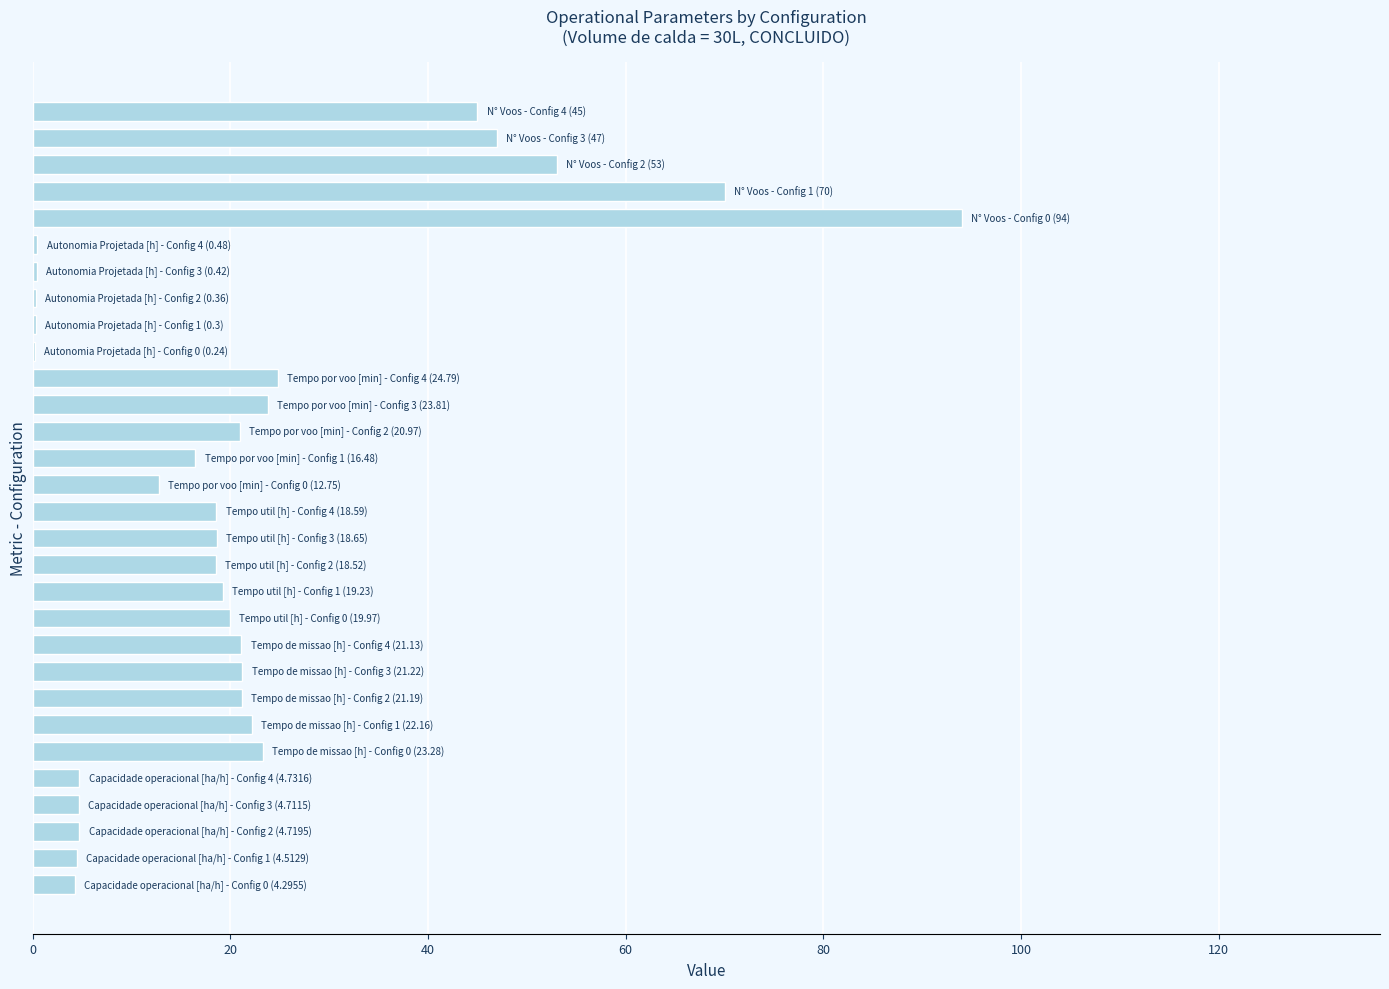

What is the maximum value shown in the chart?

94.0